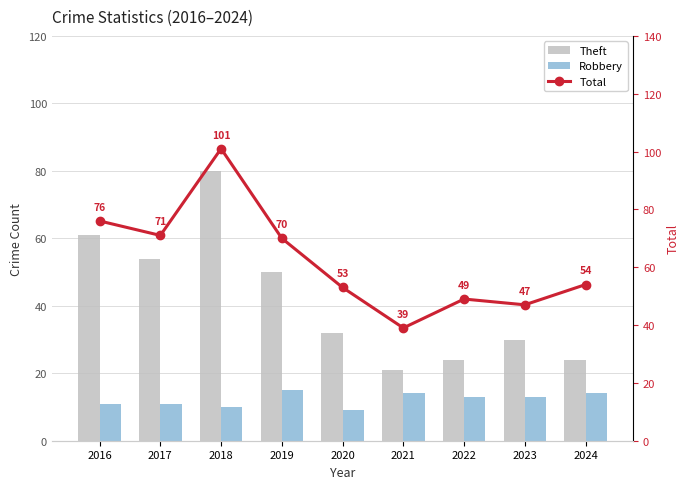

How many values in the Robbery series exceed 13?

3